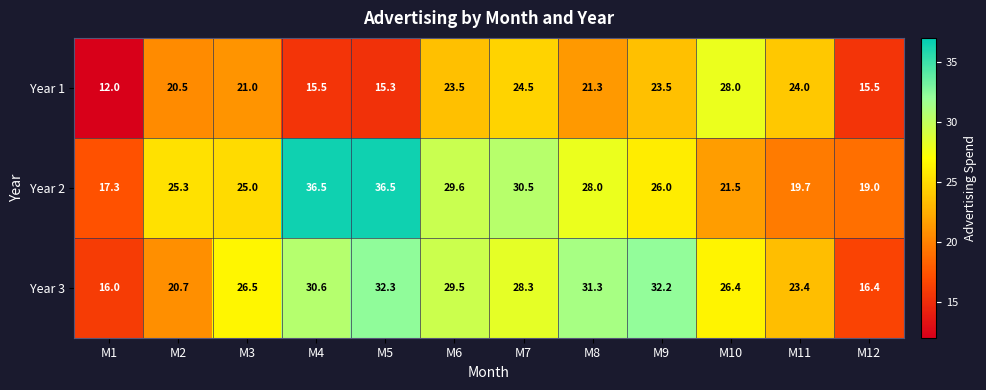

Which category has the lowest value across all series?

M1